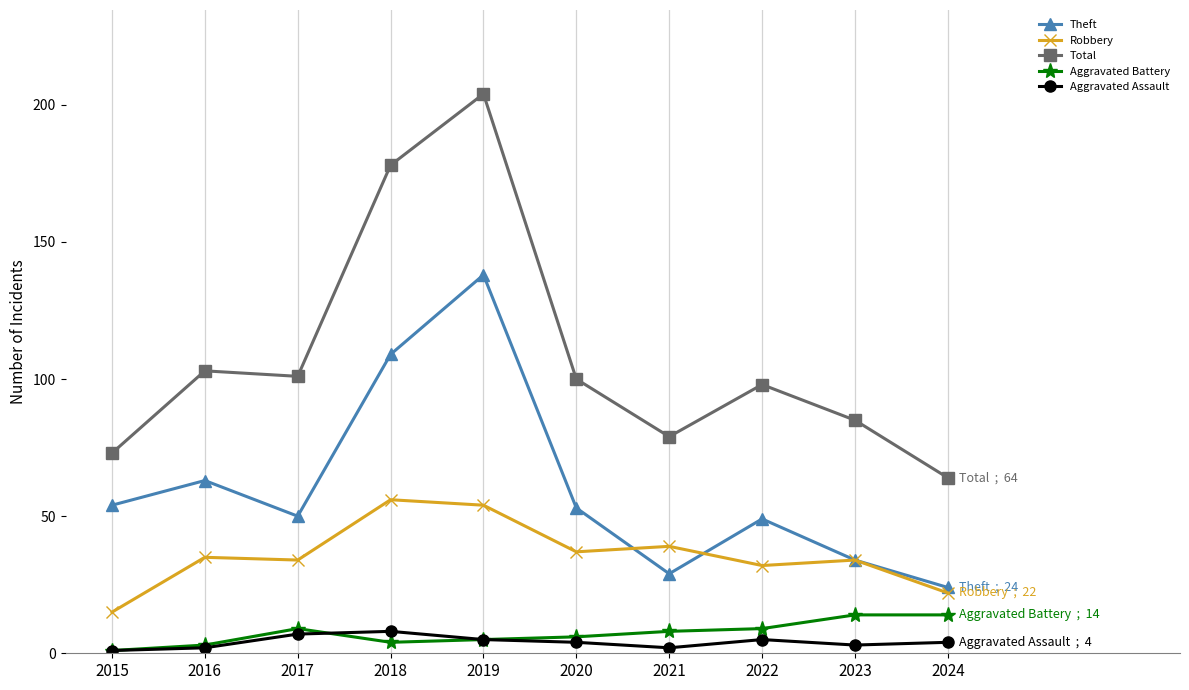

How many lines are shown in the chart?

5